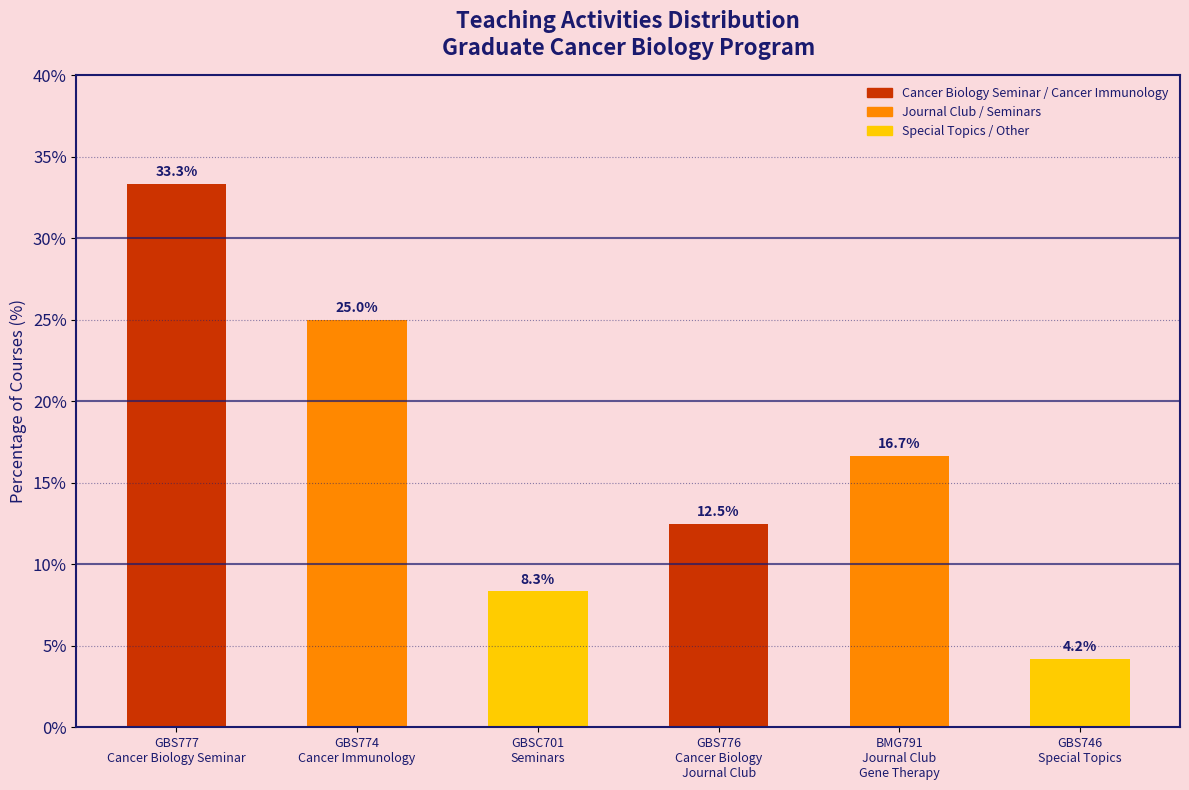

Which label corresponds to the largest value in the chart?

GBS777
Cancer Biology Seminar